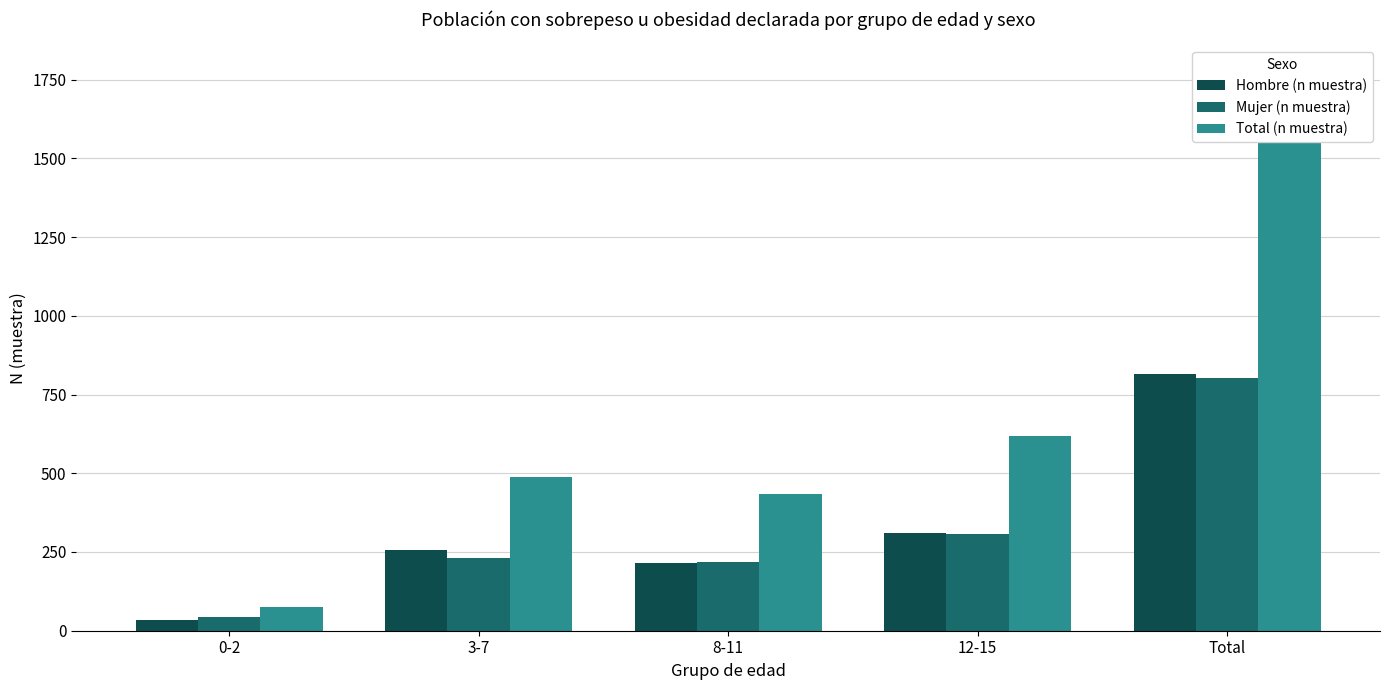

Reading left to right, extract all data points from this chart.

Hombre (n muestra): 33	257	216	310	816
Mujer (n muestra): 43	232	218	308	801
Total (n muestra): 76	489	434	618	1617